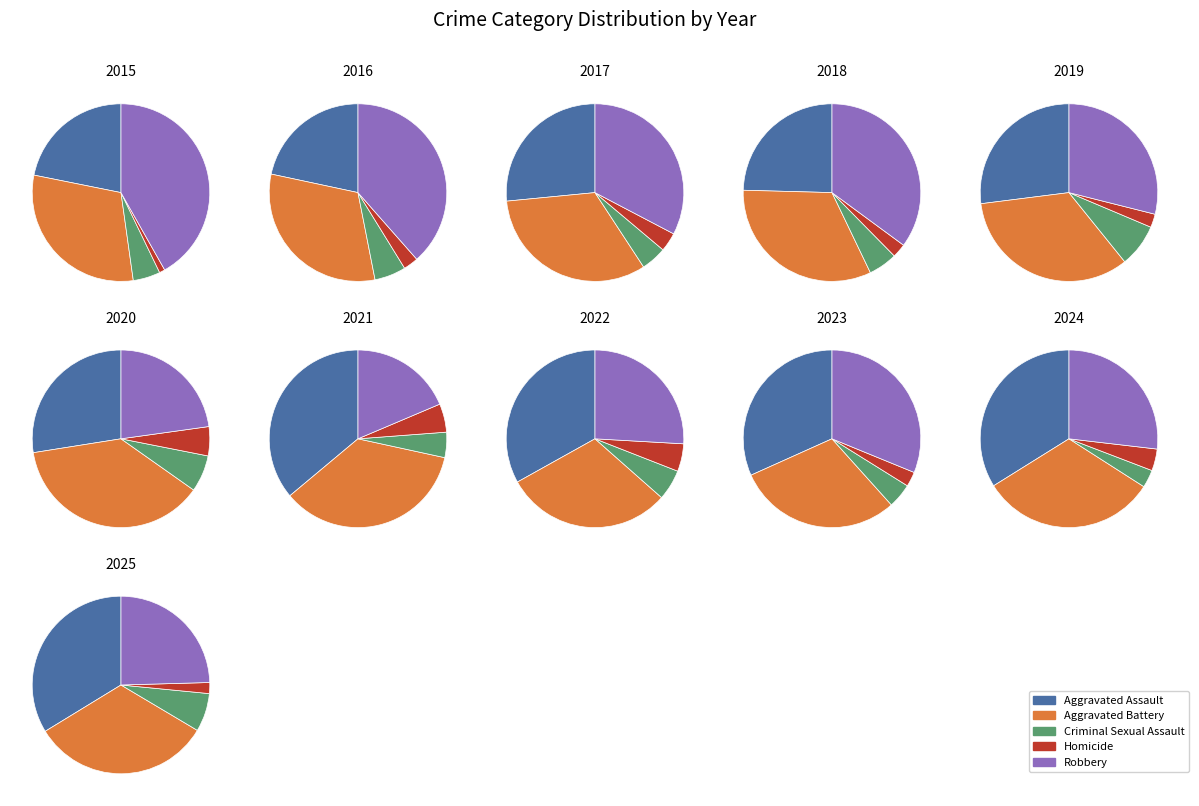

Combined, do Homicide and 10 account for over 50%?

No